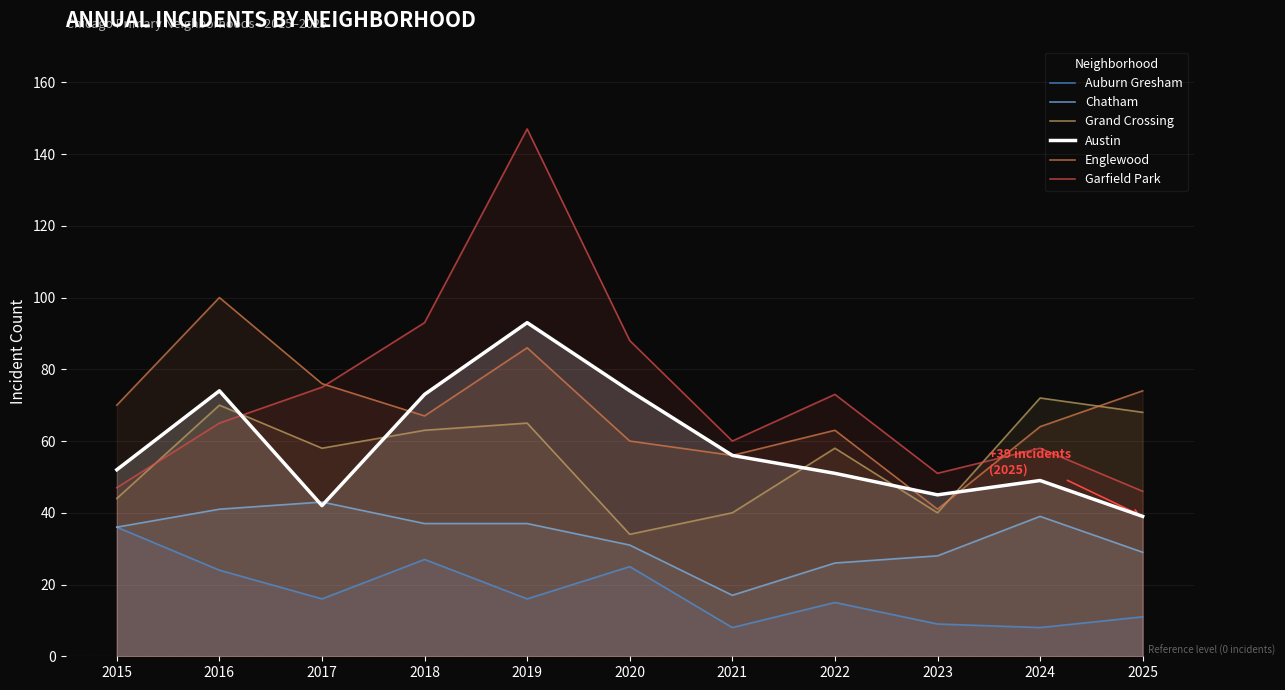

Which series changed the most between 2017 and 2024?

Garfield Park